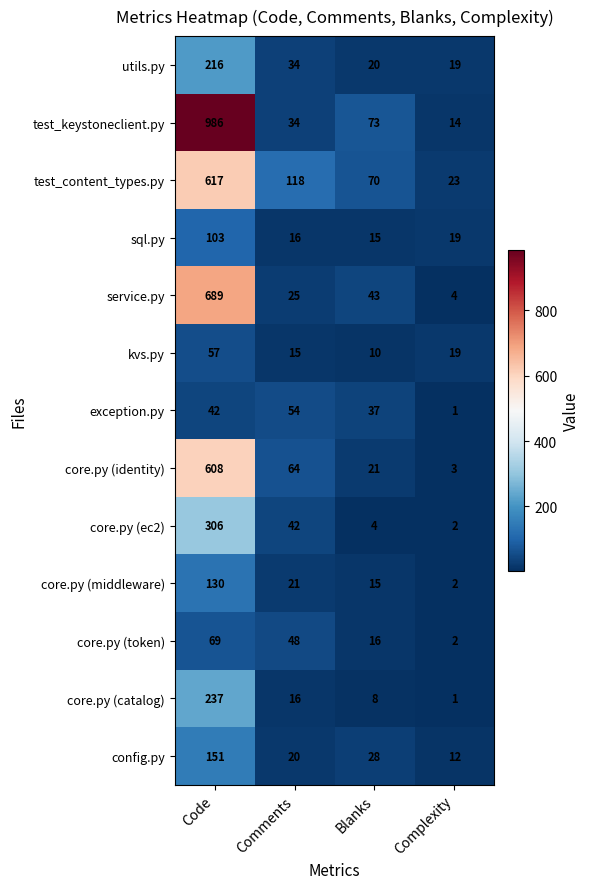

The core.py (catalog) series shows 2 at Blanks. True or false?

False